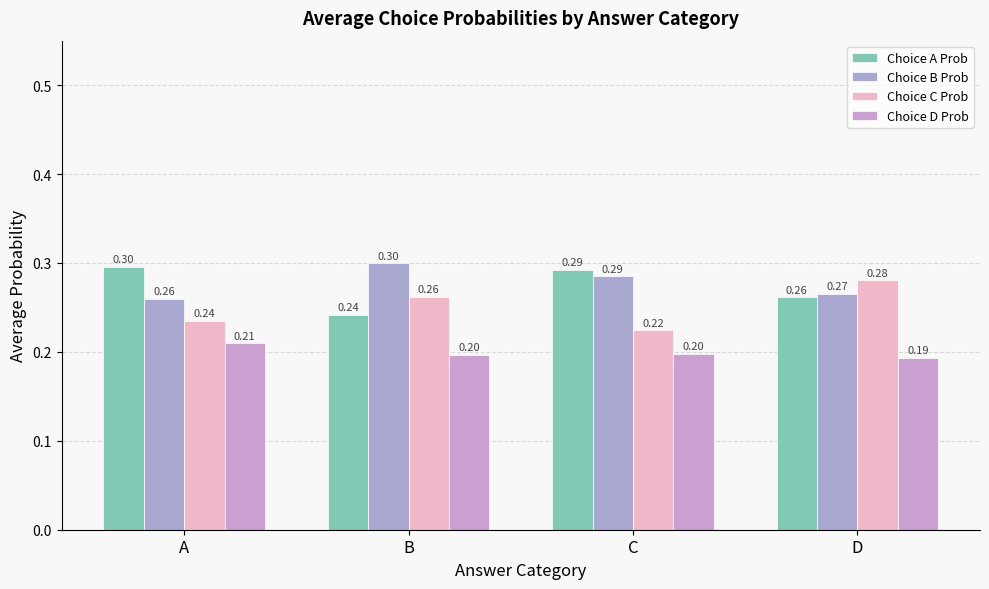

How many distinct data groups are displayed?

4